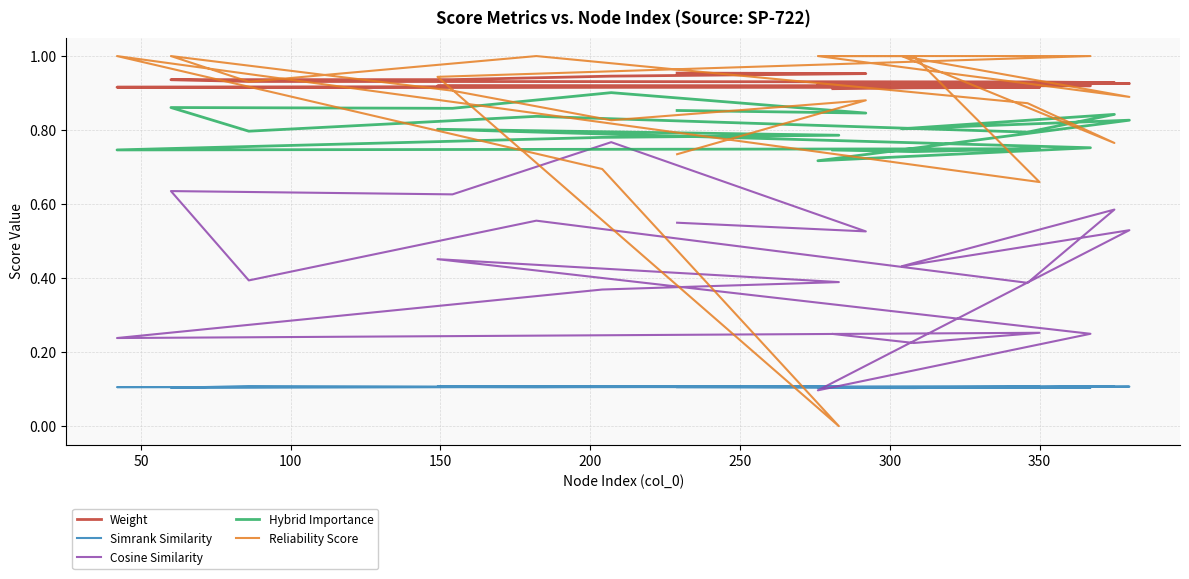

True or false: Weight and Cosine Similarity cross at least once.

False